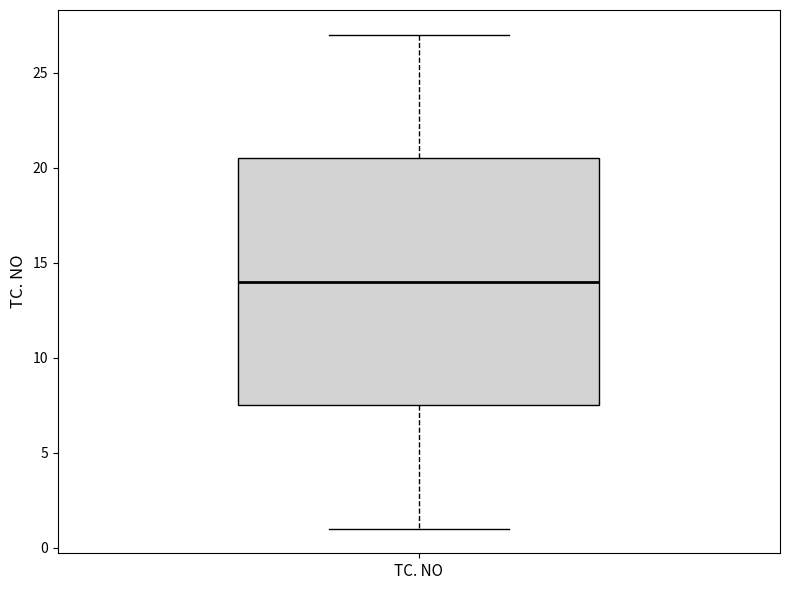

Read this box plot against the y-axis: the position of the median line, the range covered by the box, and the ends of both whiskers. The values are not printed on the chart, so give them approximately, as read against the axis.

median 14.0, box 7.5 to 20.5, whiskers 1.0 to 27.0